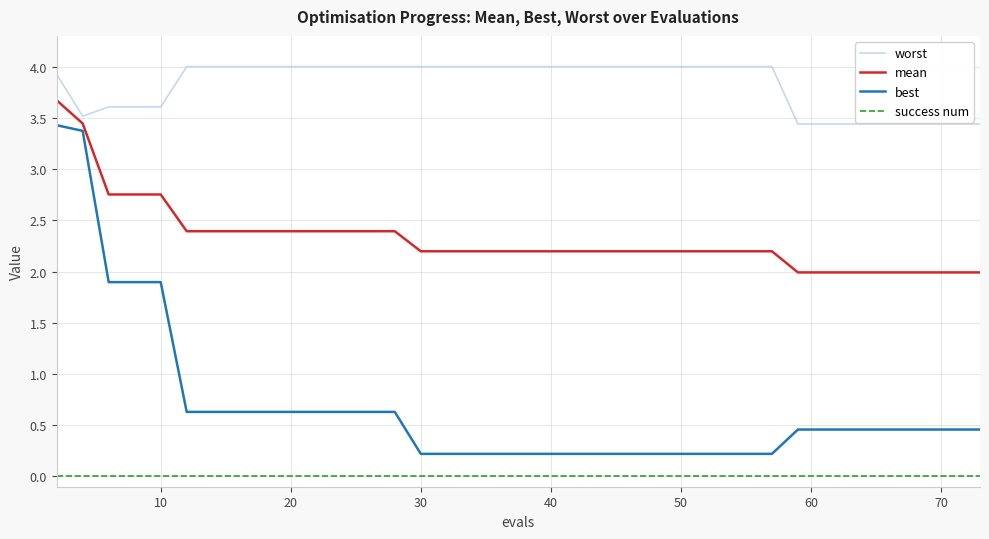

List the series in order of their peak value, highest first.

worst, mean, best, success num